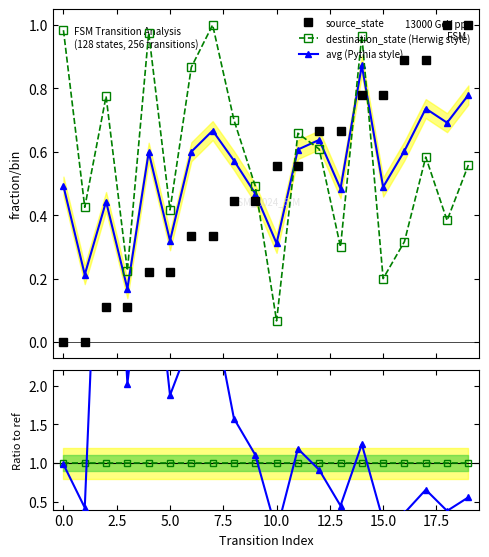

How many lines are shown in the chart?

5